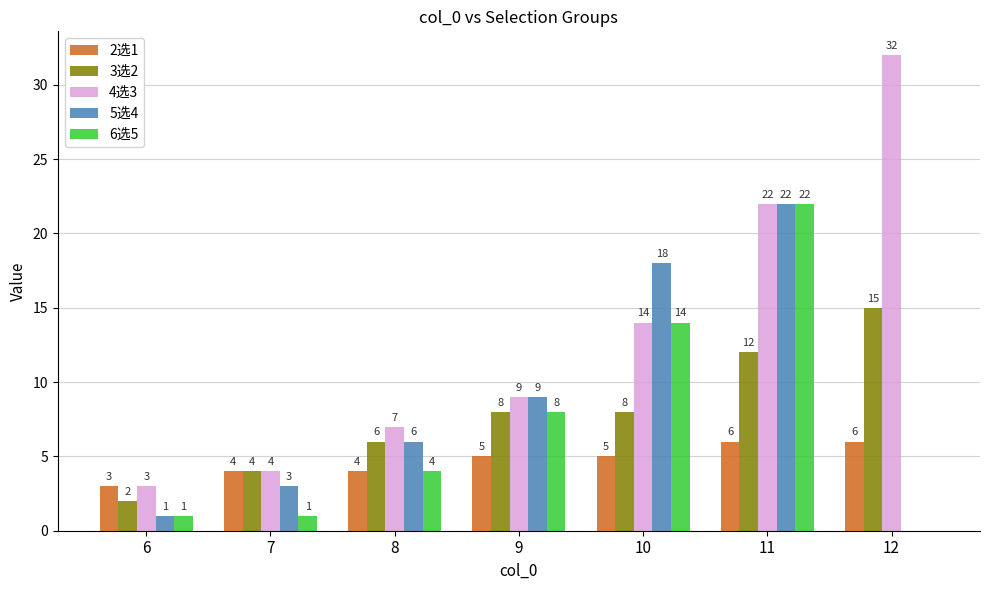

What is the greatest value displayed?

32